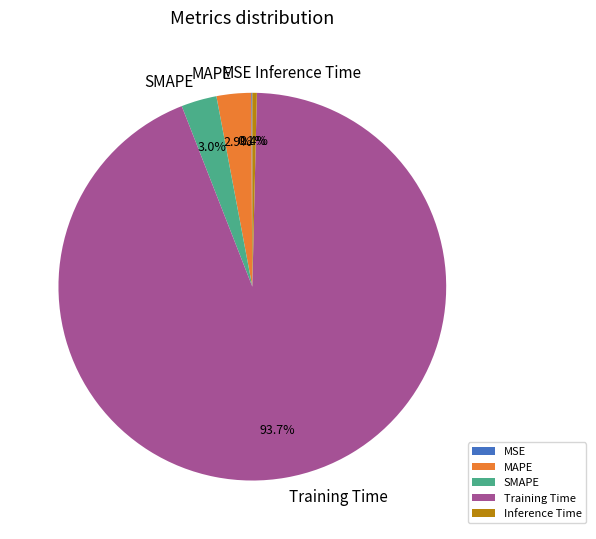

What is the largest slice in the pie chart?

Training Time